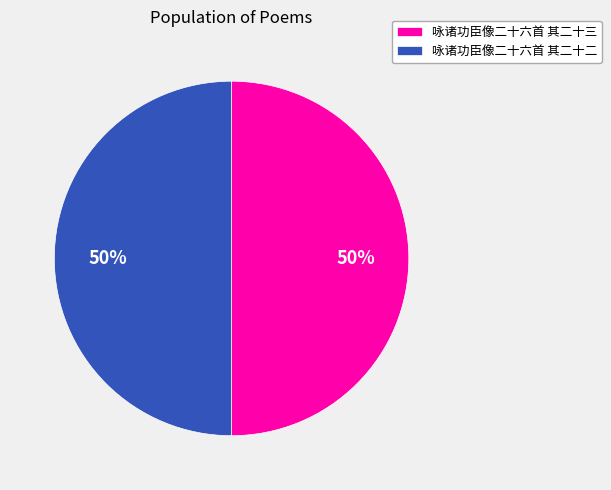

What is the ratio of the value at 咏诸功臣像二十六首 其二十二 to the value at 咏诸功臣像二十六首 其二十三?

1.0